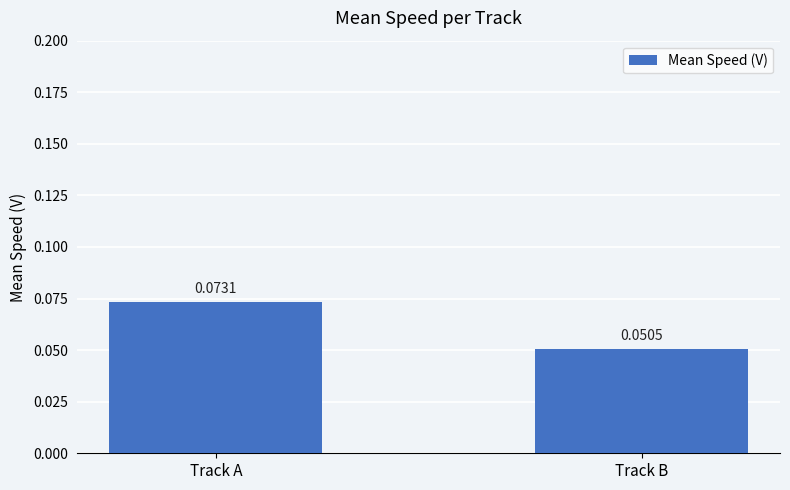

Where is the data nearest to the value 0?

Track B